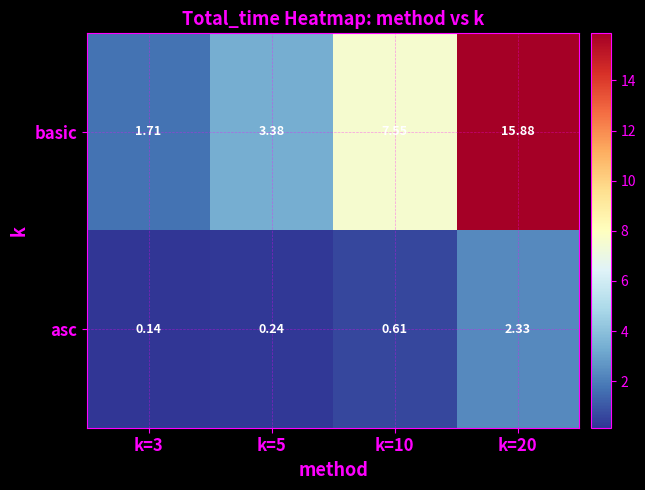

Between k=5 and k=20, which series saw the biggest shift?

basic